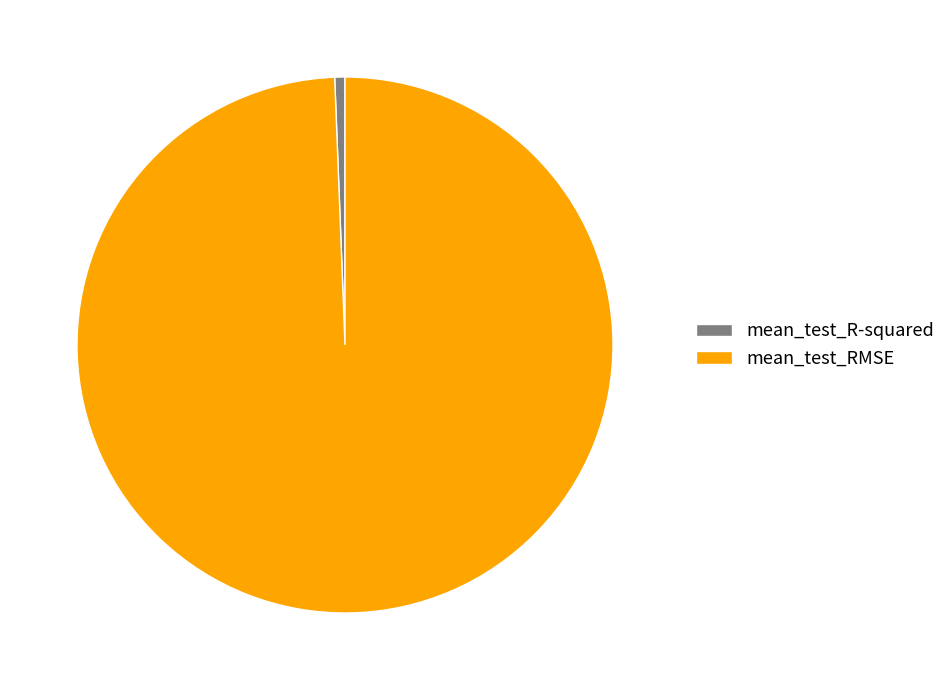

Which has a higher value, mean_test_R-squared or mean_test_RMSE?

mean_test_RMSE